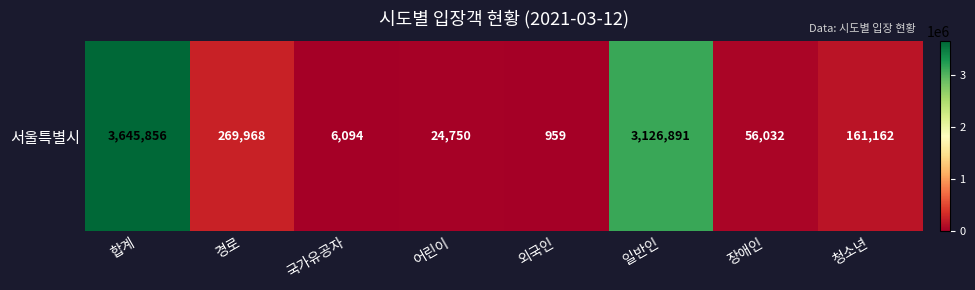

What value does the data have at 어린이?

24750